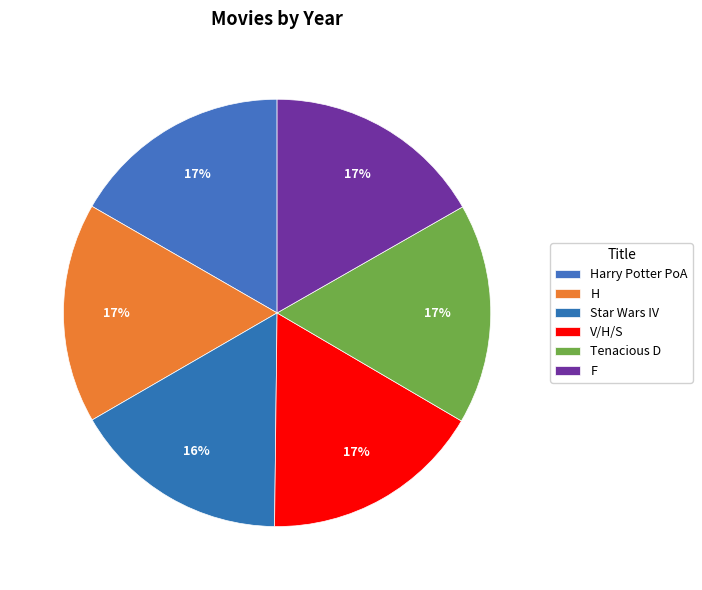

Which slice is the largest?

V/H/S